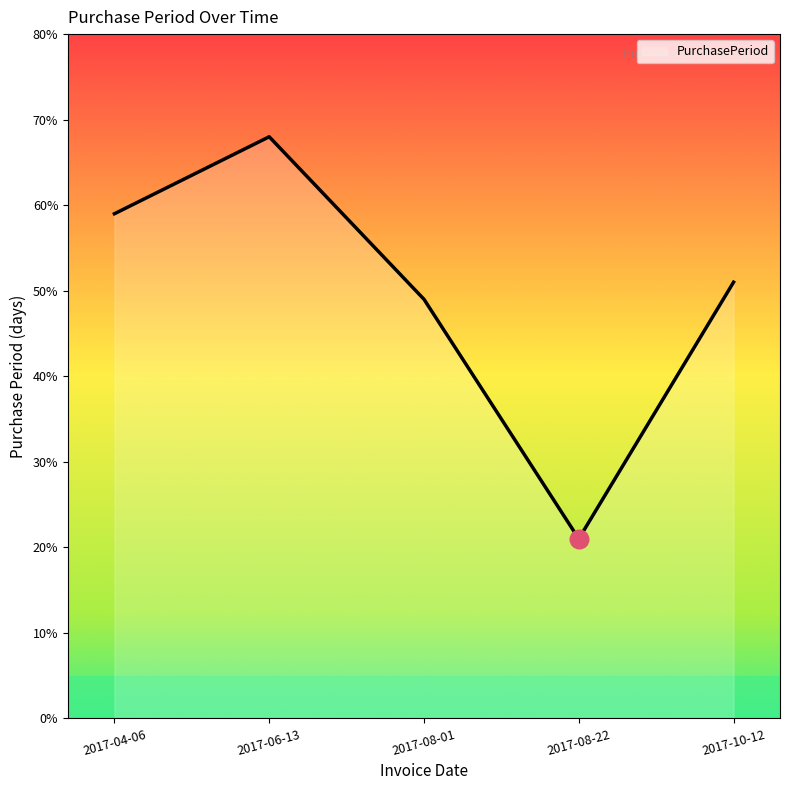

Between 2017-04-06 and 2017-08-22, which is larger?

2017-04-06